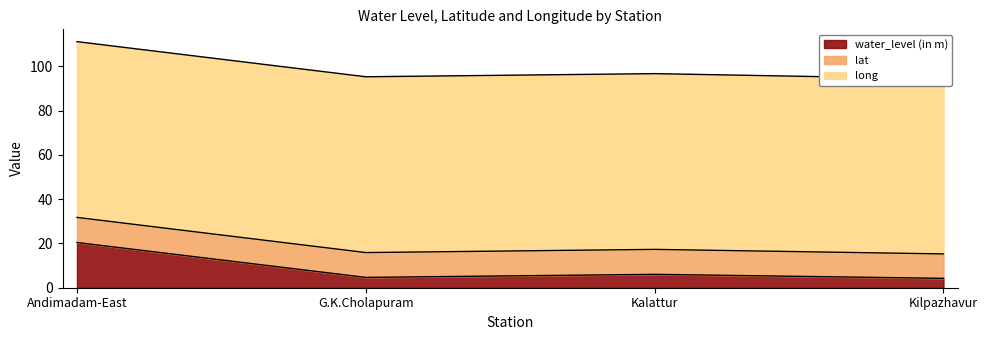

True or false: long and water_level (in m) intersect in this chart.

False